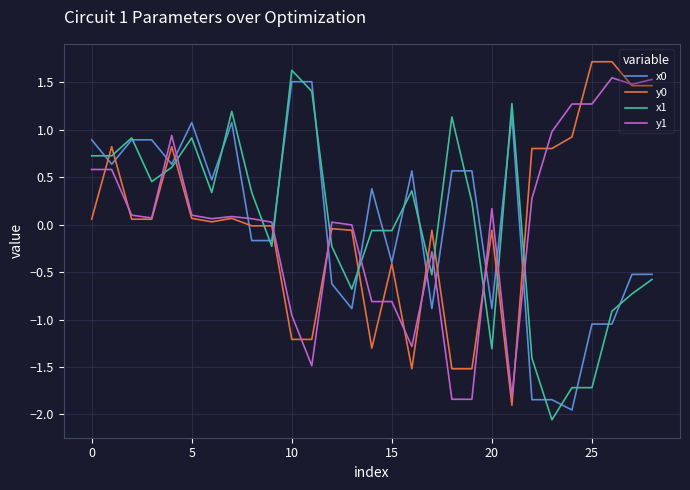

Which series ends up on top after the final intersection of x0 and y1?

y1